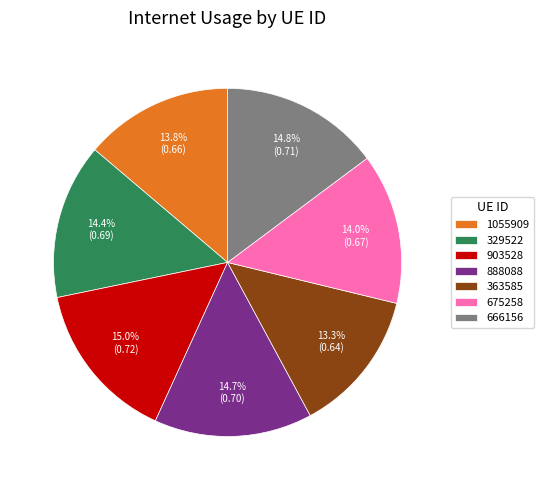

How many segments does this pie chart have?

7